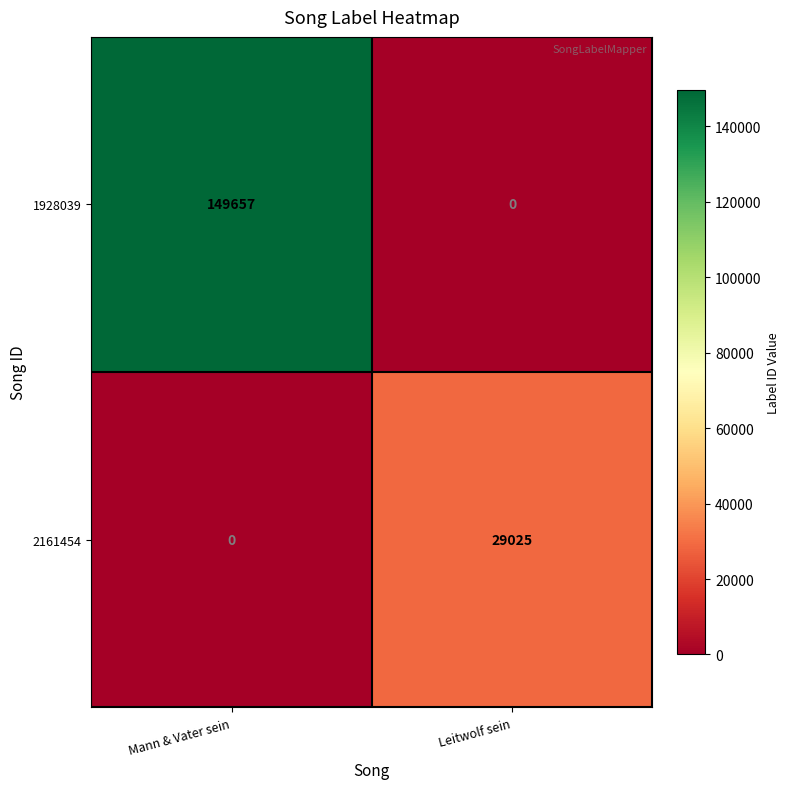

Reading left to right, transcribe all the data shown in this chart.

1928039: 149657	0
2161454: 0	29025